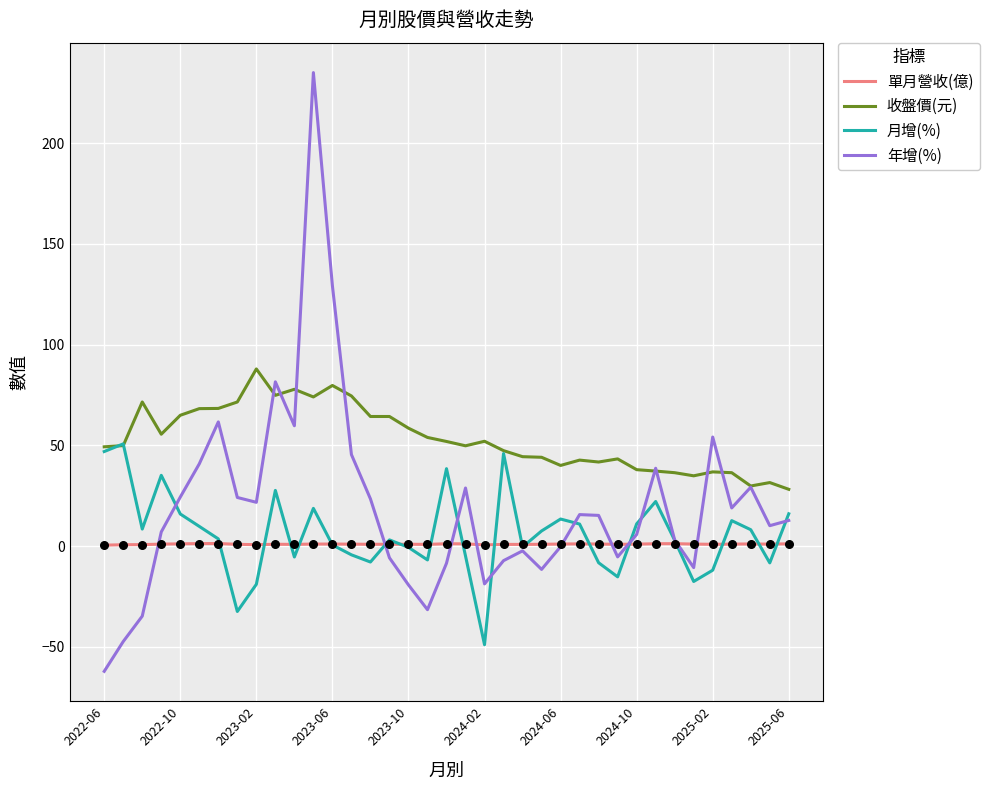

Which series has the largest range (max minus min)?

年增(%)